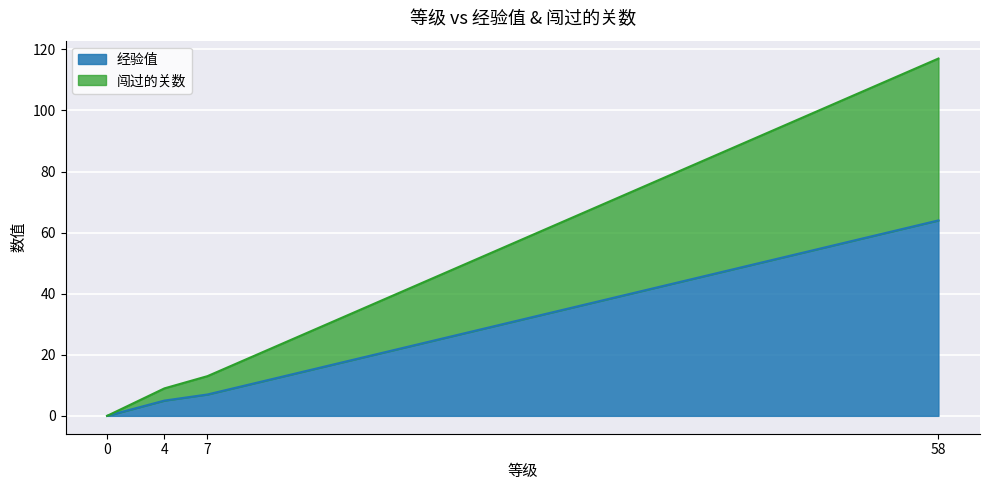

Does the chart display data point markers on the line(s)?

No